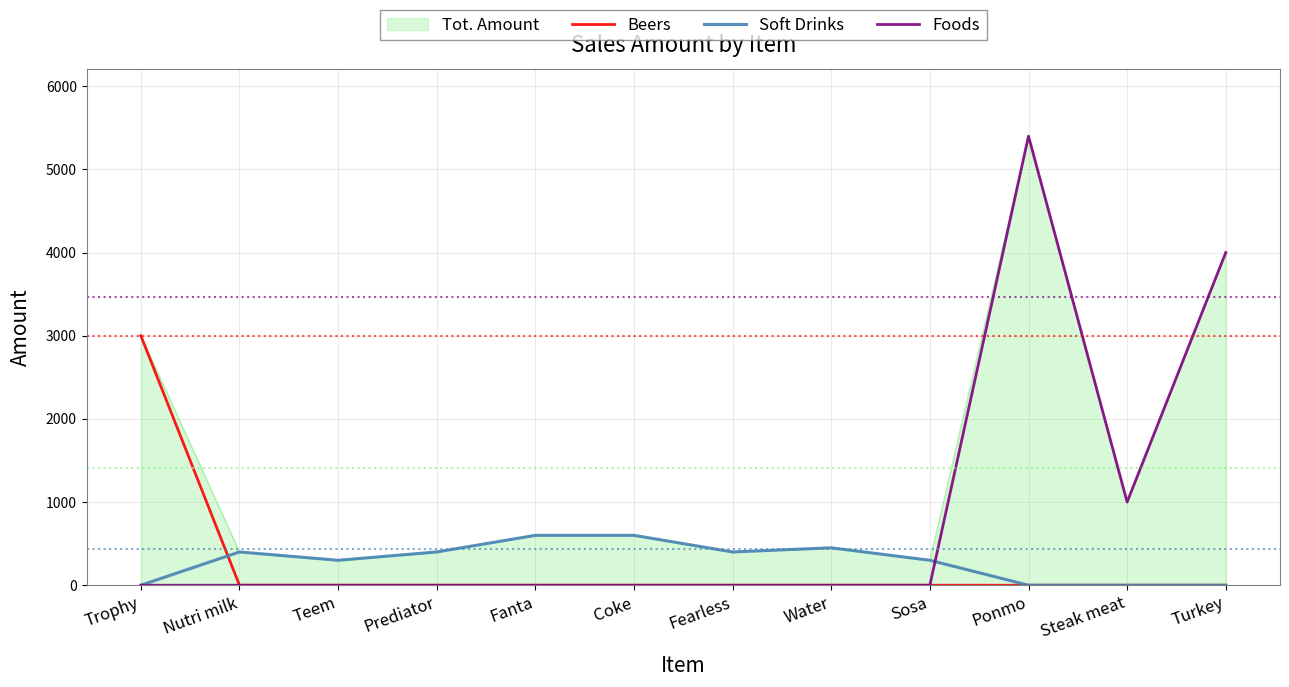

At which category does Foods reach its first local peak?

Ponmo